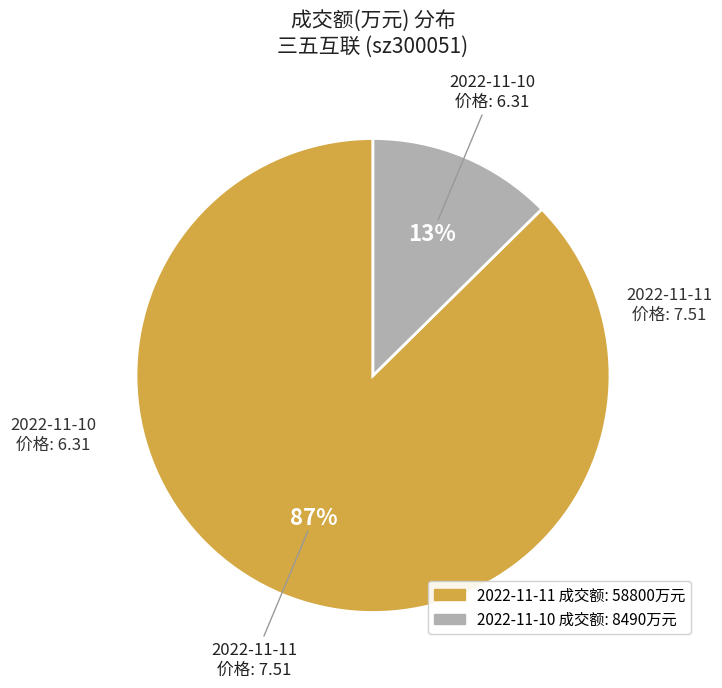

The 2022-11-10 slice represents 19% of the pie. True or false?

False